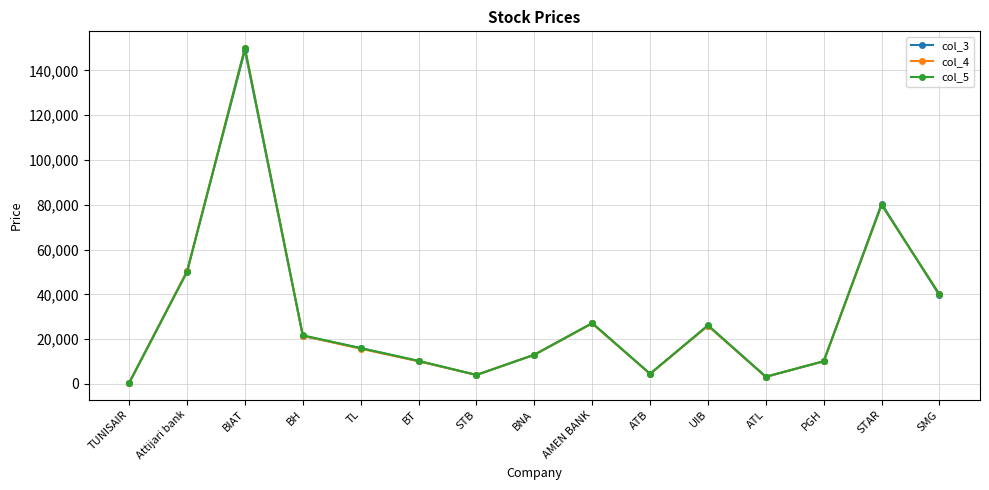

List the series in order of their overall mean, lowest first.

col_3, col_4, col_5